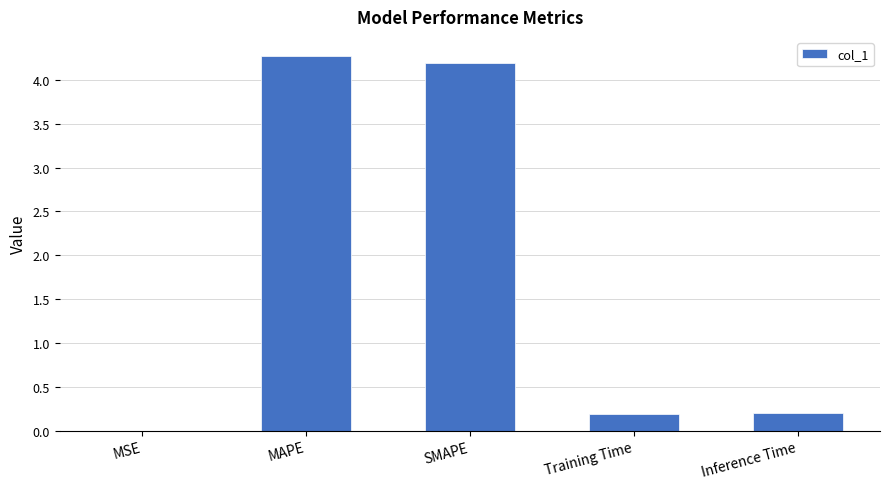

What is the approximate value at MAPE?

4.3